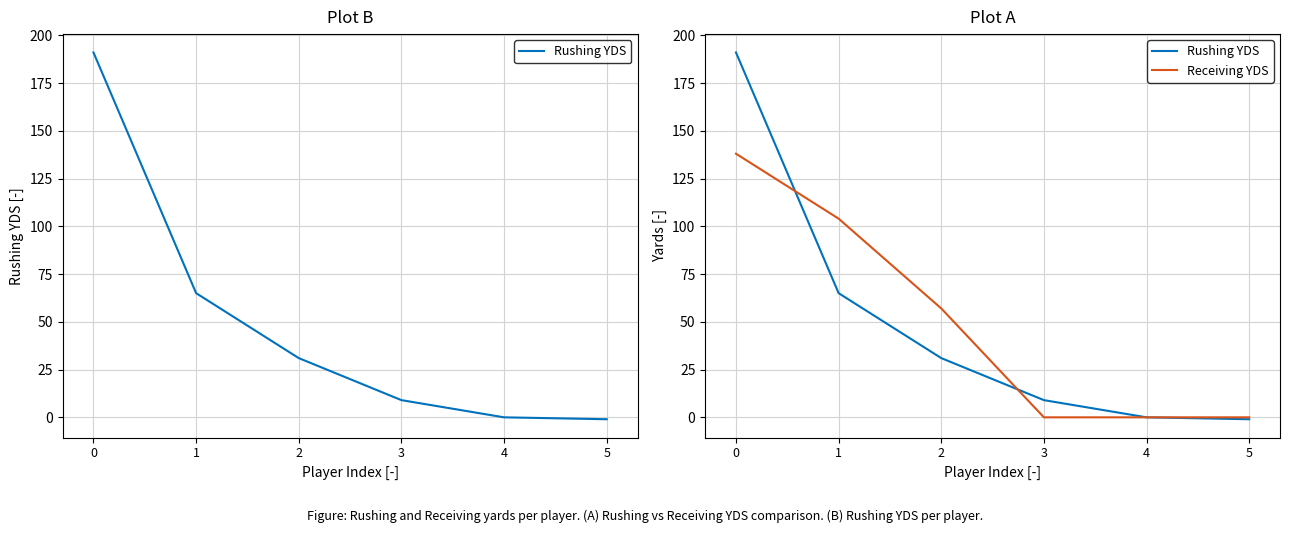

What is the sum of all Rushing YDS values?

295